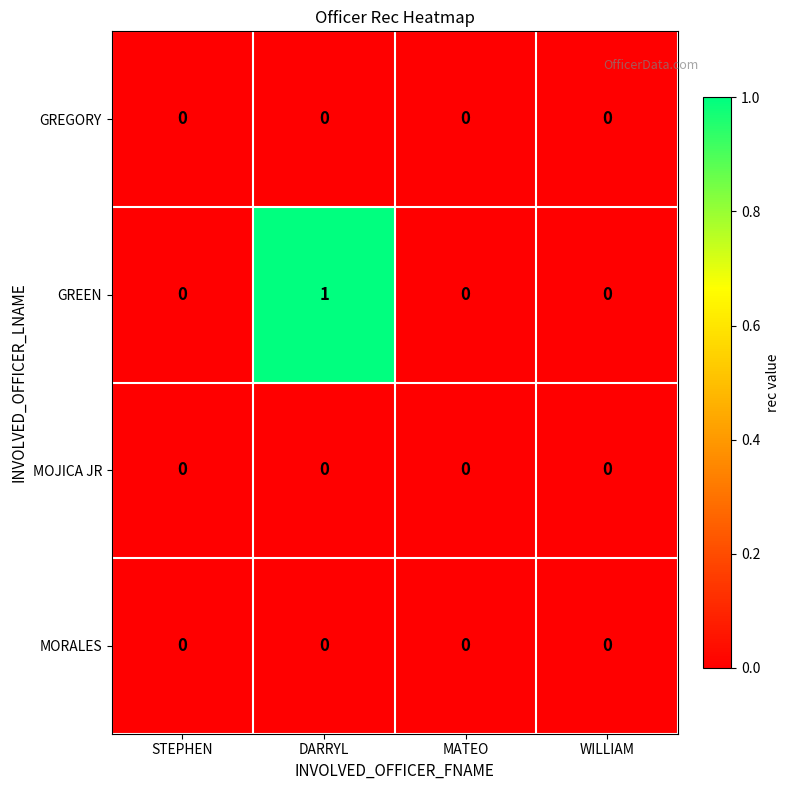

Which series changed the most between DARRYL and WILLIAM?

GREEN